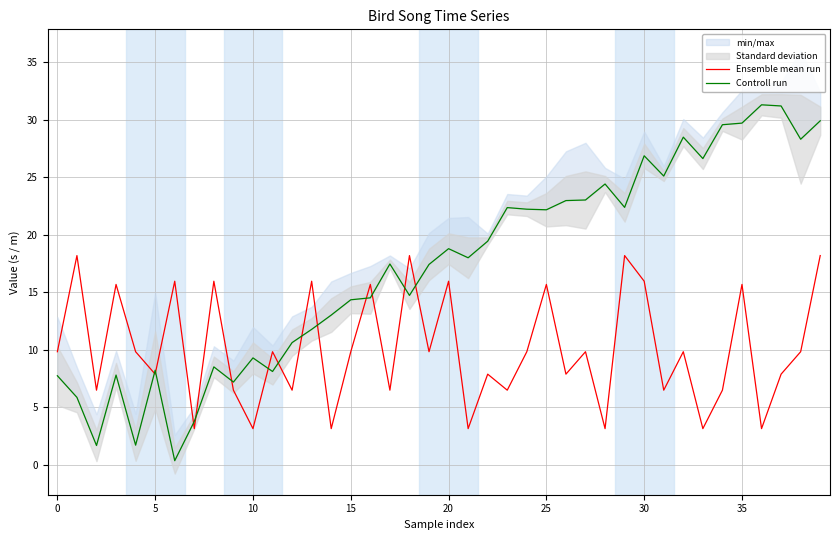

The Controll run series shows 19.4 at 22. True or false?

True